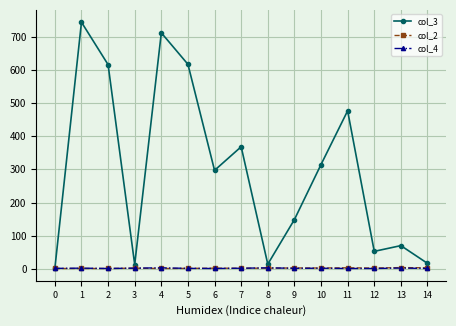

How many interior local valleys does the col_3 series have?

4